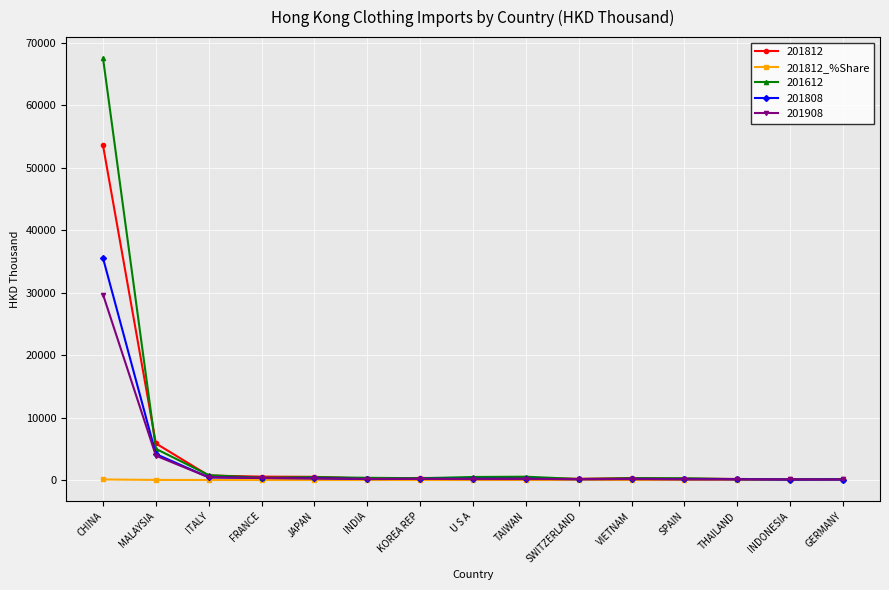

What position from the right is FRANCE?

12